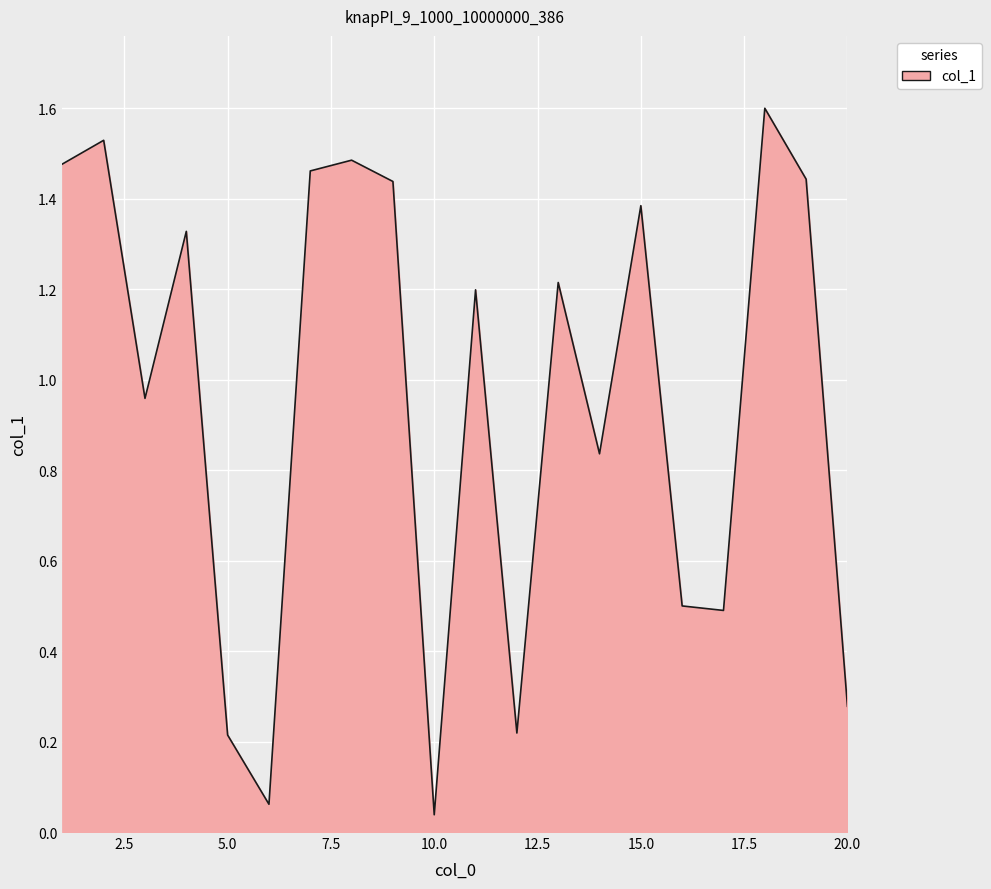

What is the greatest value displayed?

1.6